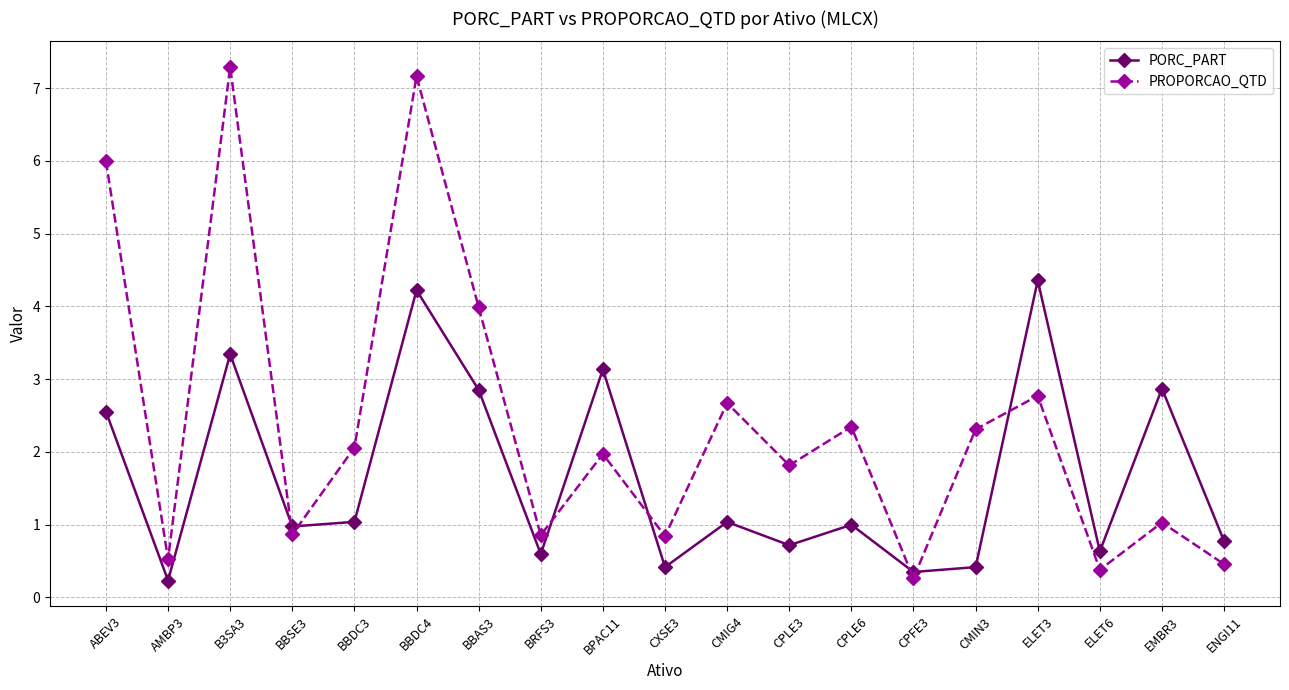

At which category does the chart reach its peak across all series?

B3SA3